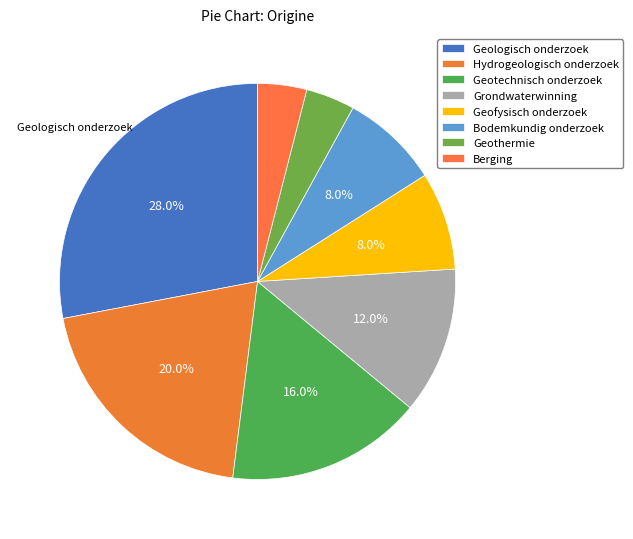

How many slices are in this pie chart?

8